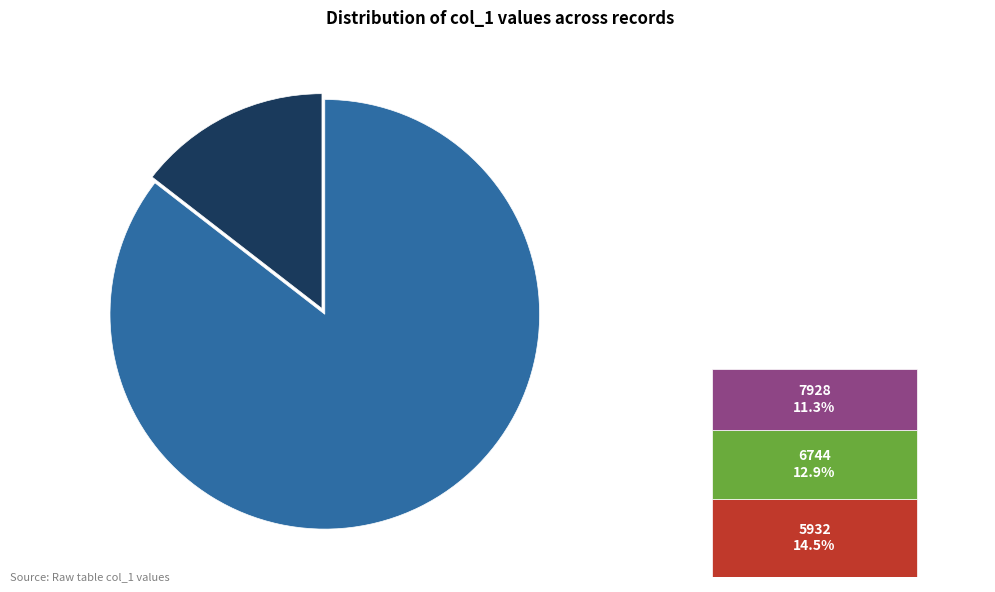

How much of the chart is everything except 1652920331?

88.7%